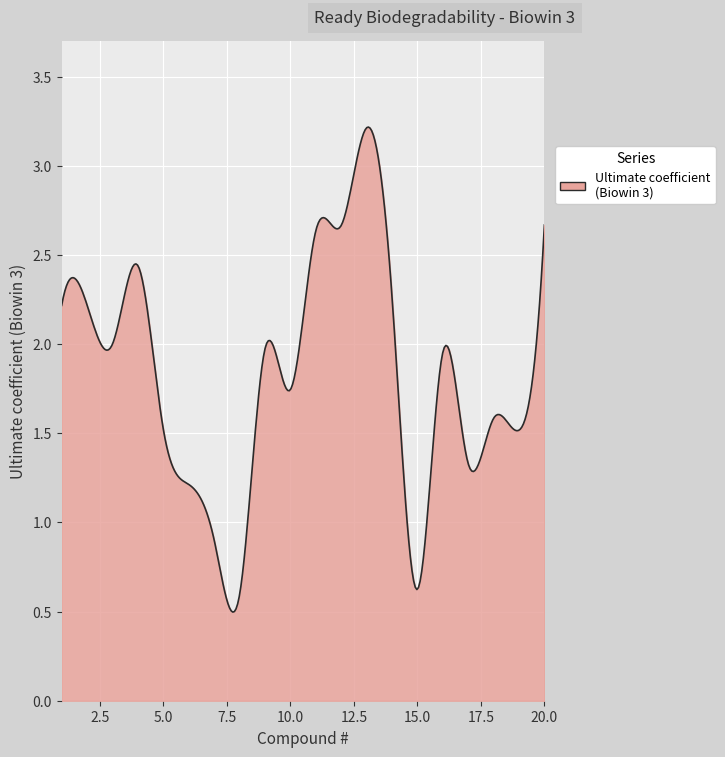

How many lines are shown in the chart?

1